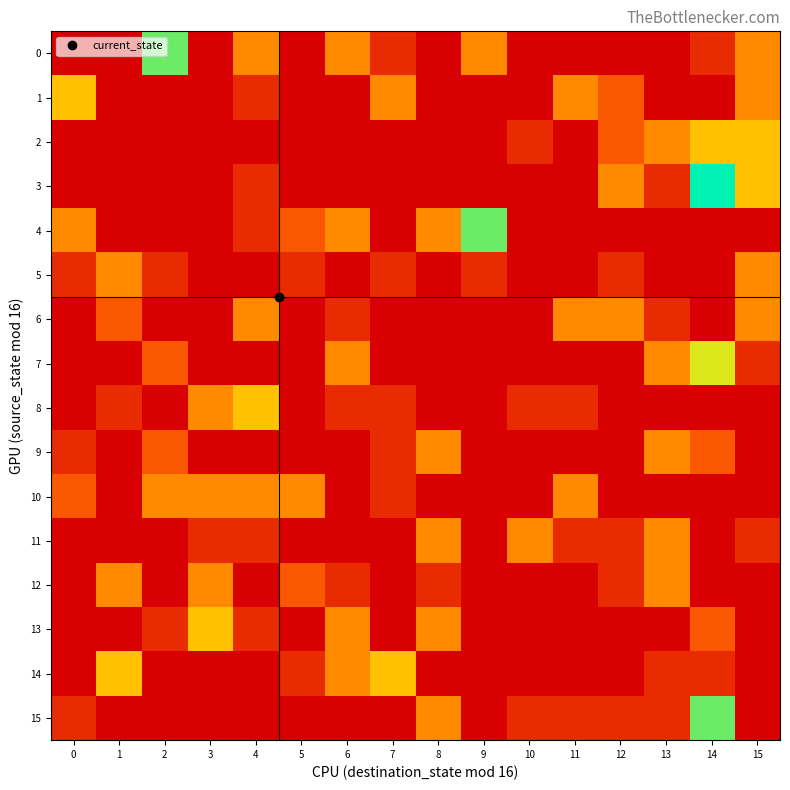

How many series are shown in this chart?

16